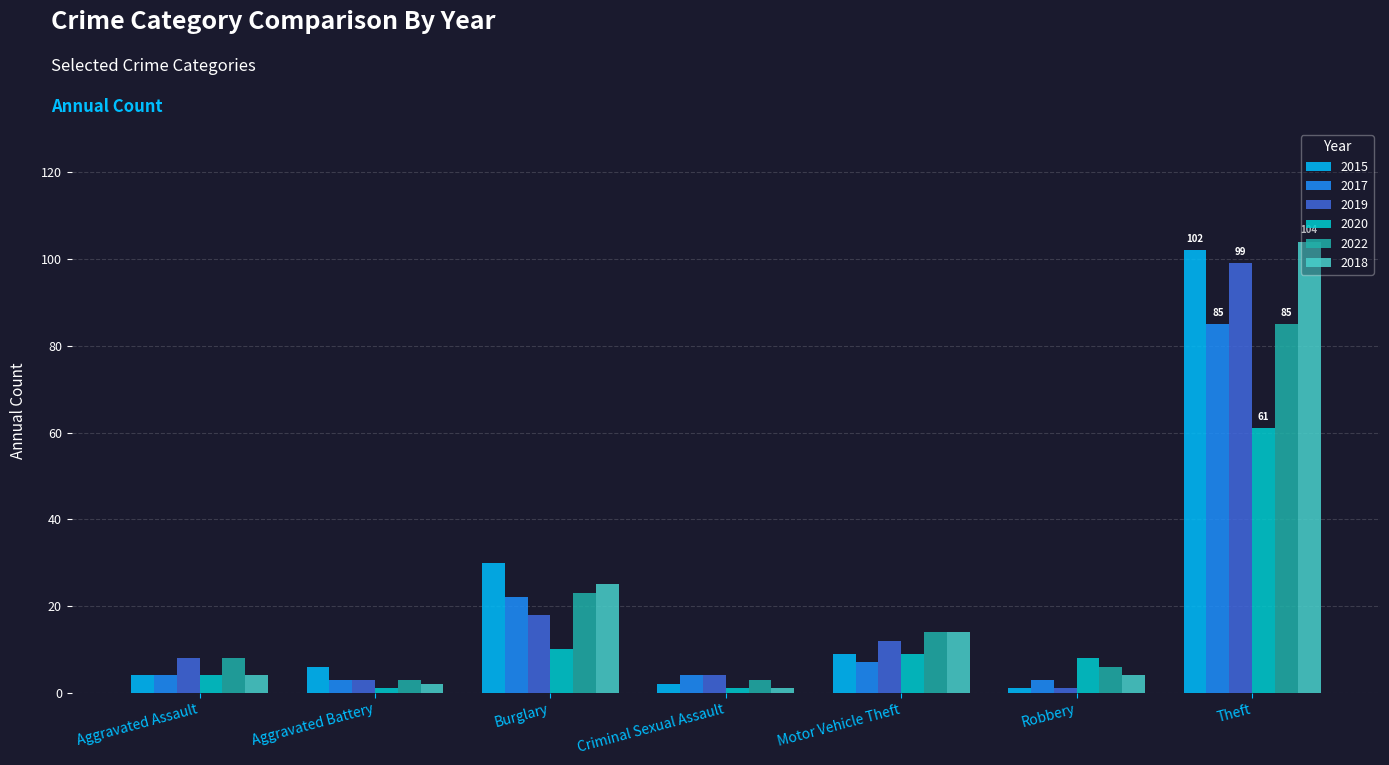

Reading right to left, list all the values displayed in this chart.

2015: Theft=102	Robbery=1	Motor Vehicle Theft=9	Criminal Sexual Assault=2	Burglary=30	Aggravated Battery=6	Aggravated Assault=4
2017: Theft=85	Robbery=3	Motor Vehicle Theft=7	Criminal Sexual Assault=4	Burglary=22	Aggravated Battery=3	Aggravated Assault=4
2019: Theft=99	Robbery=1	Motor Vehicle Theft=12	Criminal Sexual Assault=4	Burglary=18	Aggravated Battery=3	Aggravated Assault=8
2020: Theft=61	Robbery=8	Motor Vehicle Theft=9	Criminal Sexual Assault=1	Burglary=10	Aggravated Battery=1	Aggravated Assault=4
2022: Theft=85	Robbery=6	Motor Vehicle Theft=14	Criminal Sexual Assault=3	Burglary=23	Aggravated Battery=3	Aggravated Assault=8
2018: Theft=104	Robbery=4	Motor Vehicle Theft=14	Criminal Sexual Assault=1	Burglary=25	Aggravated Battery=2	Aggravated Assault=4